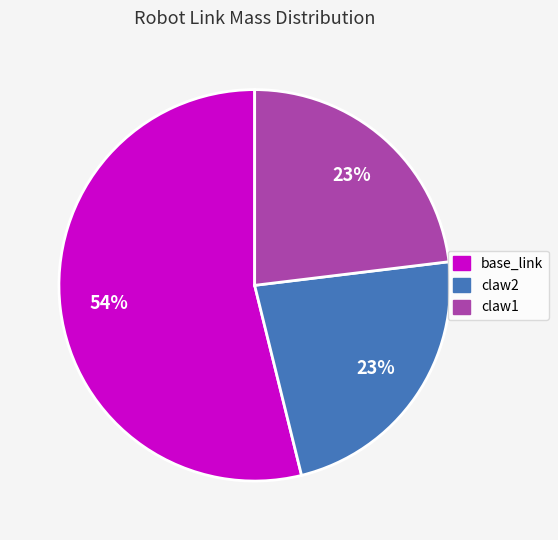

Is the sum of claw2 and claw1 greater than half?

No